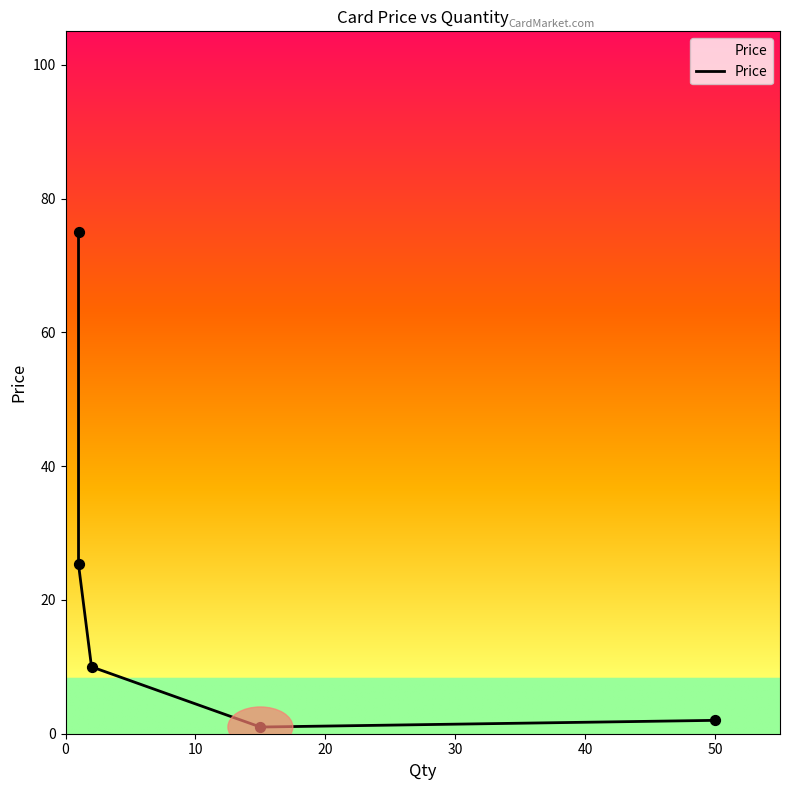

What is the change in value from 10 to 20?

-15.3